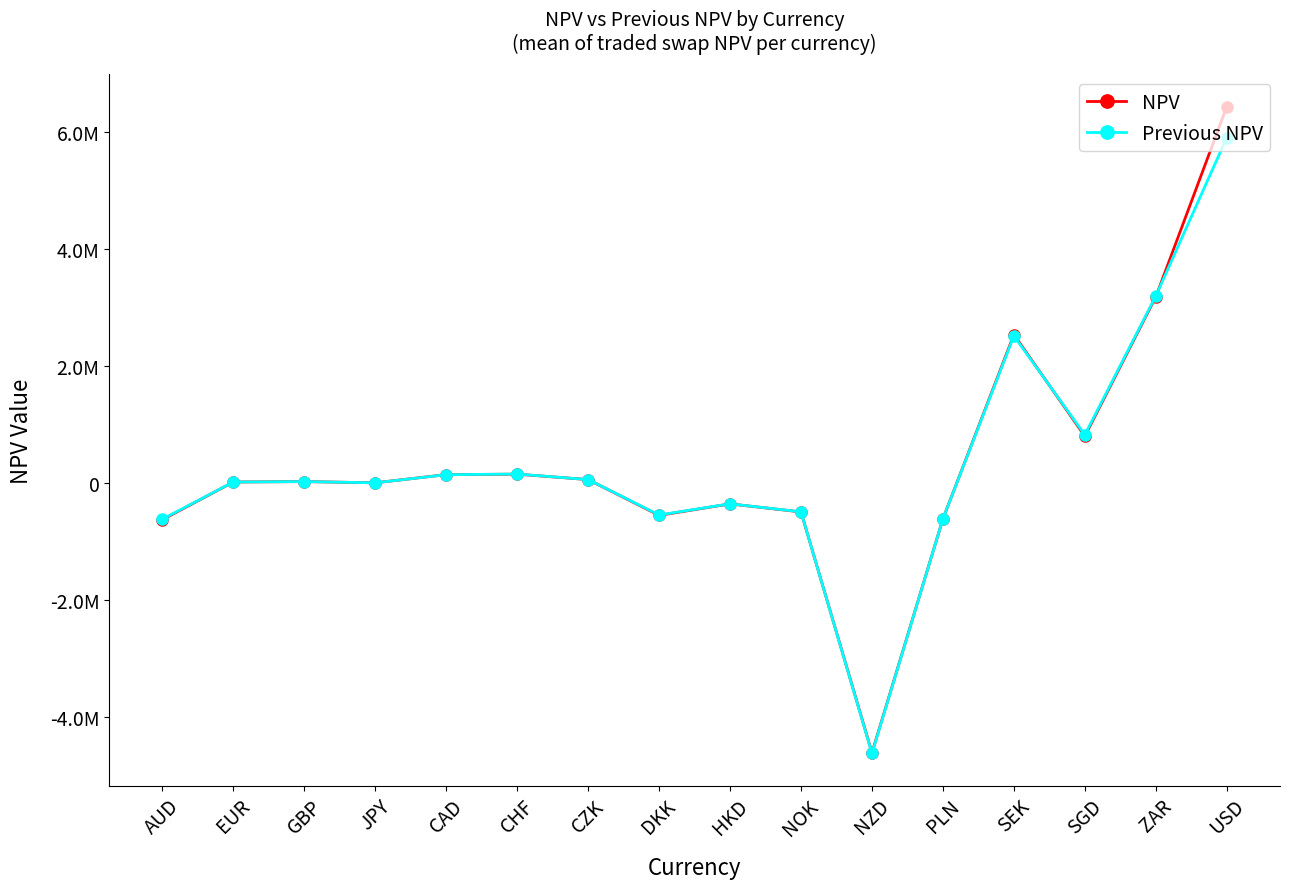

Rank the series by their average value, from lowest to highest.

Previous NPV, NPV